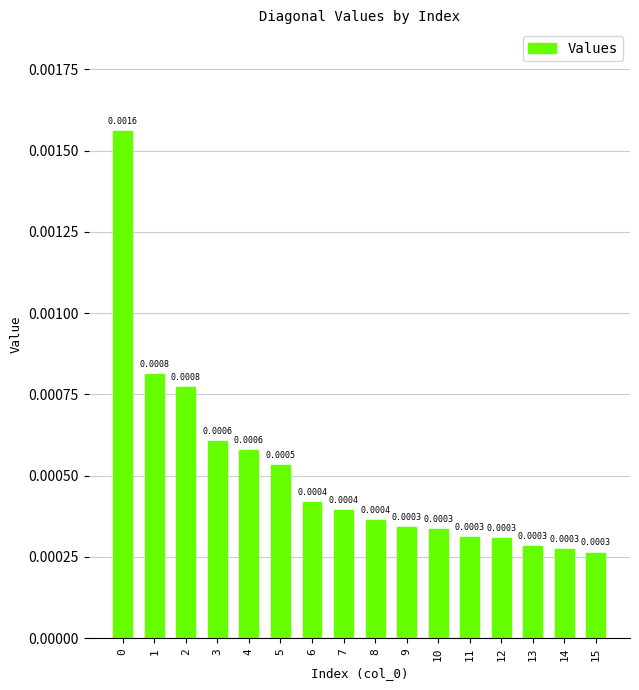

Where is the data nearest to the value 0?

15